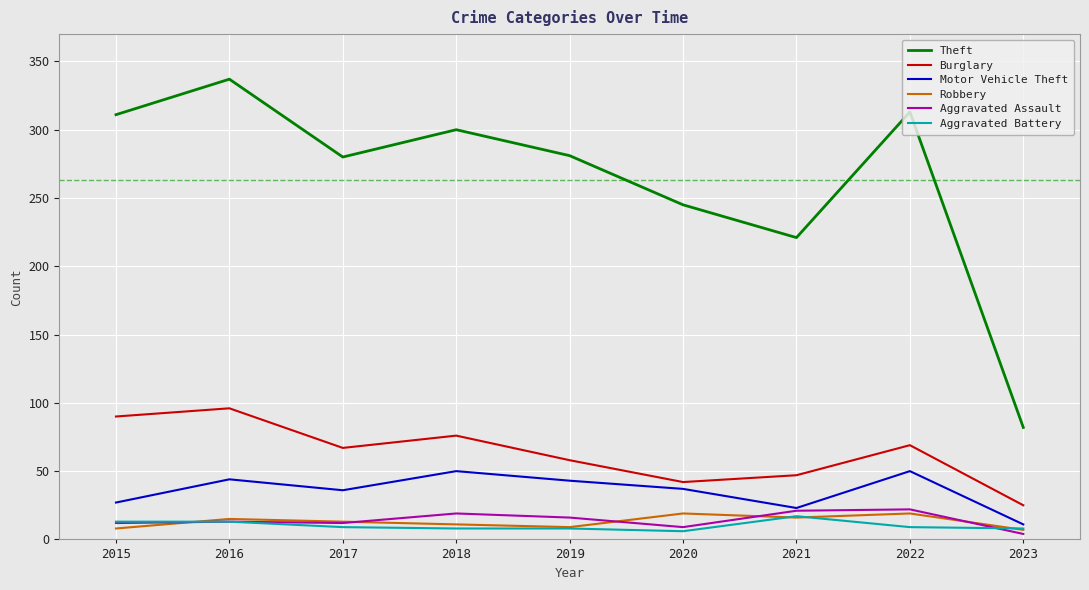

Where does the Motor Vehicle Theft series first go above 37?

2016